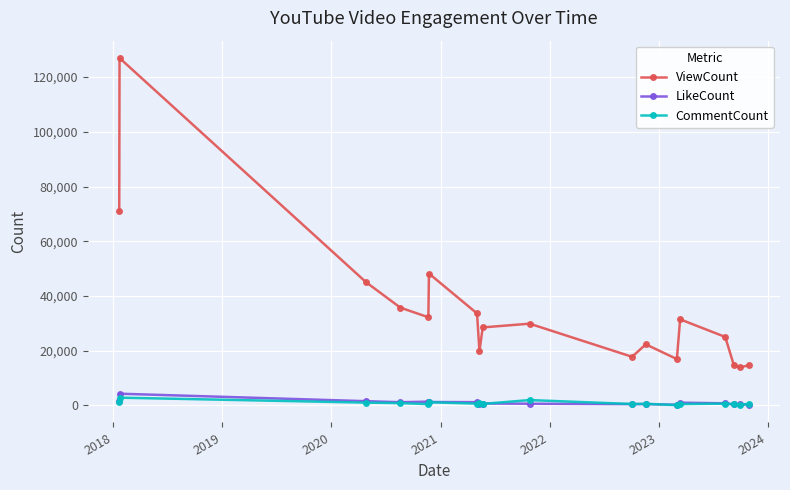

Which series has the largest total across all categories?

ViewCount